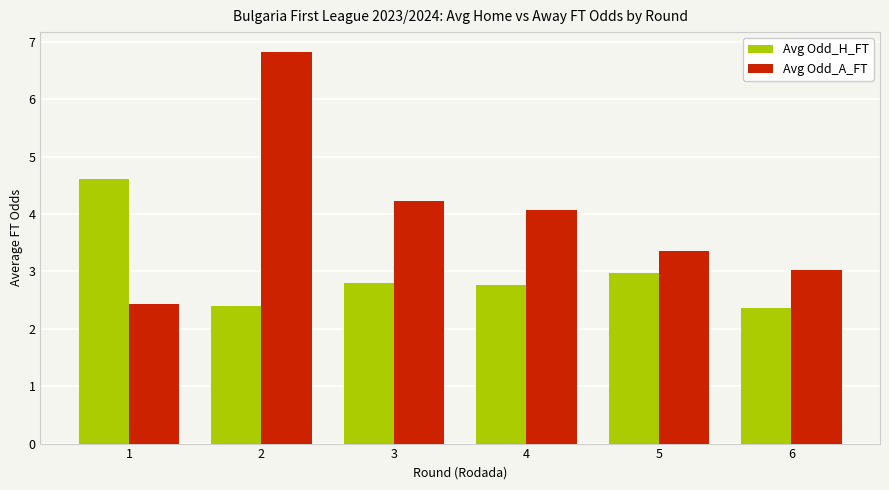

At which label does Avg Odd_A_FT reach its minimum?

1